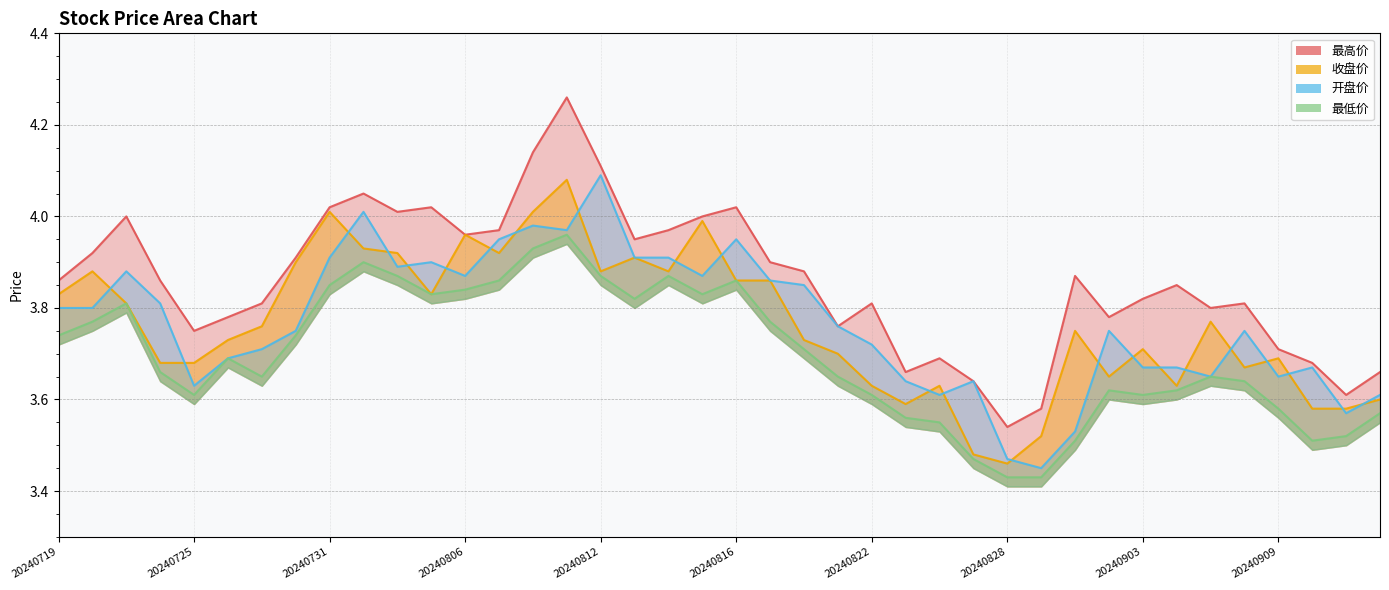

True or false: 收盘价 has a value of 5.4 at 20240809.

False